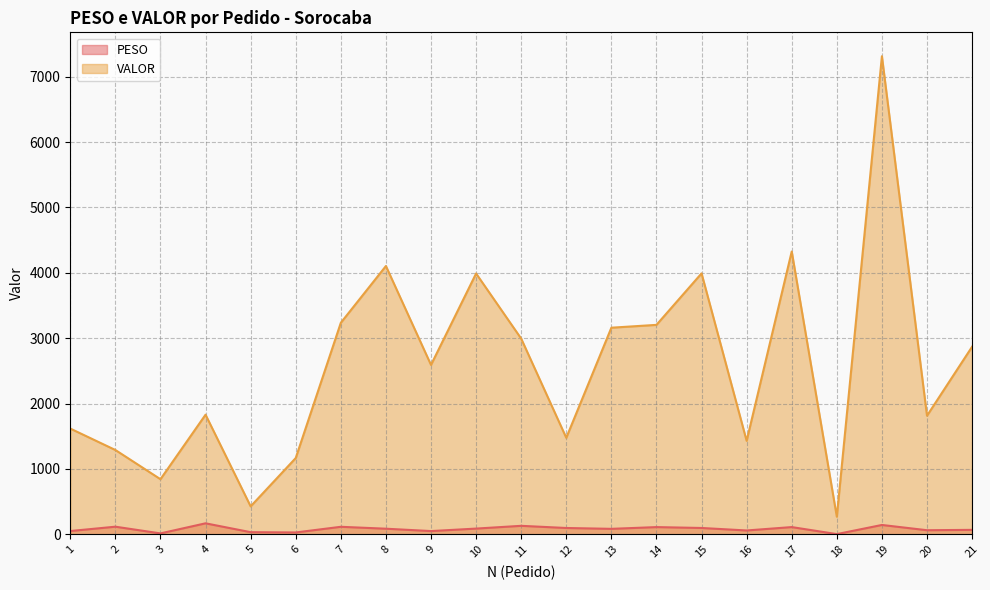

What is the spread (max minus min) of values at 1?

1567.4